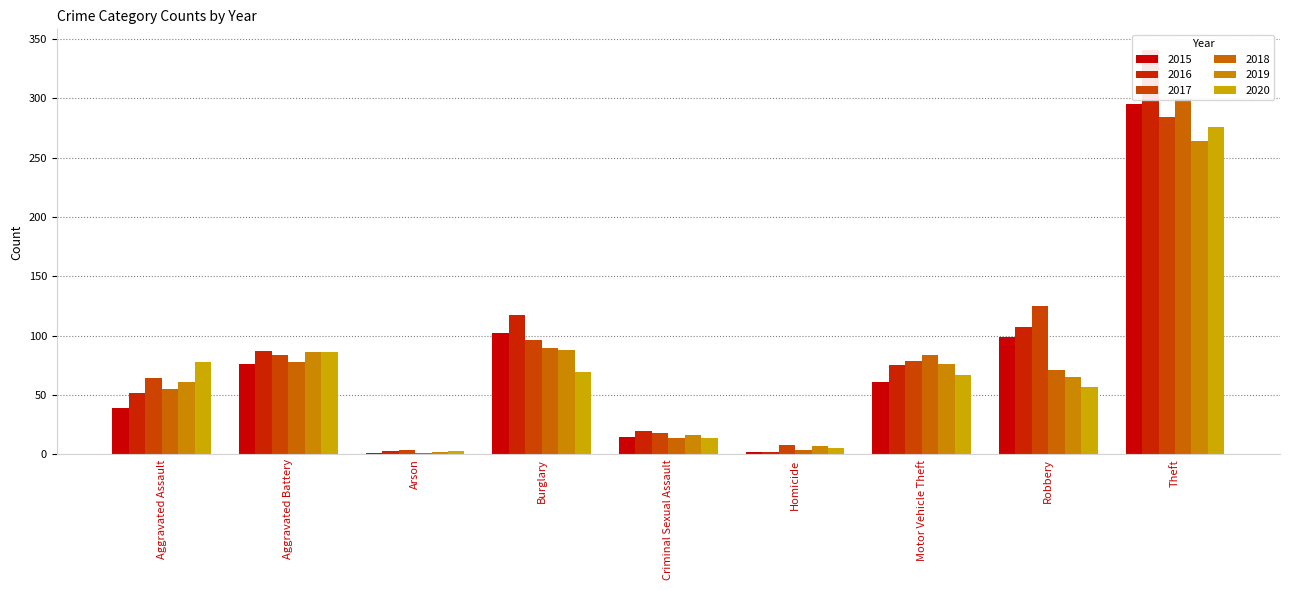

Reading left to right, list all the values displayed in this chart.

2015: Aggravated Assault=39	Aggravated Battery=76	Arson=1	Burglary=102	Criminal Sexual Assault=15	Homicide=2	Motor Vehicle Theft=61	Robbery=99	Theft=295
2016: Aggravated Assault=52	Aggravated Battery=87	Arson=3	Burglary=117	Criminal Sexual Assault=20	Homicide=2	Motor Vehicle Theft=75	Robbery=107	Theft=341
2017: Aggravated Assault=64	Aggravated Battery=84	Arson=4	Burglary=96	Criminal Sexual Assault=18	Homicide=8	Motor Vehicle Theft=79	Robbery=125	Theft=284
2018: Aggravated Assault=55	Aggravated Battery=78	Arson=1	Burglary=90	Criminal Sexual Assault=14	Homicide=4	Motor Vehicle Theft=84	Robbery=71	Theft=299
2019: Aggravated Assault=61	Aggravated Battery=86	Arson=2	Burglary=88	Criminal Sexual Assault=16	Homicide=7	Motor Vehicle Theft=76	Robbery=65	Theft=264
2020: Aggravated Assault=78	Aggravated Battery=86	Arson=3	Burglary=69	Criminal Sexual Assault=14	Homicide=5	Motor Vehicle Theft=67	Robbery=57	Theft=276